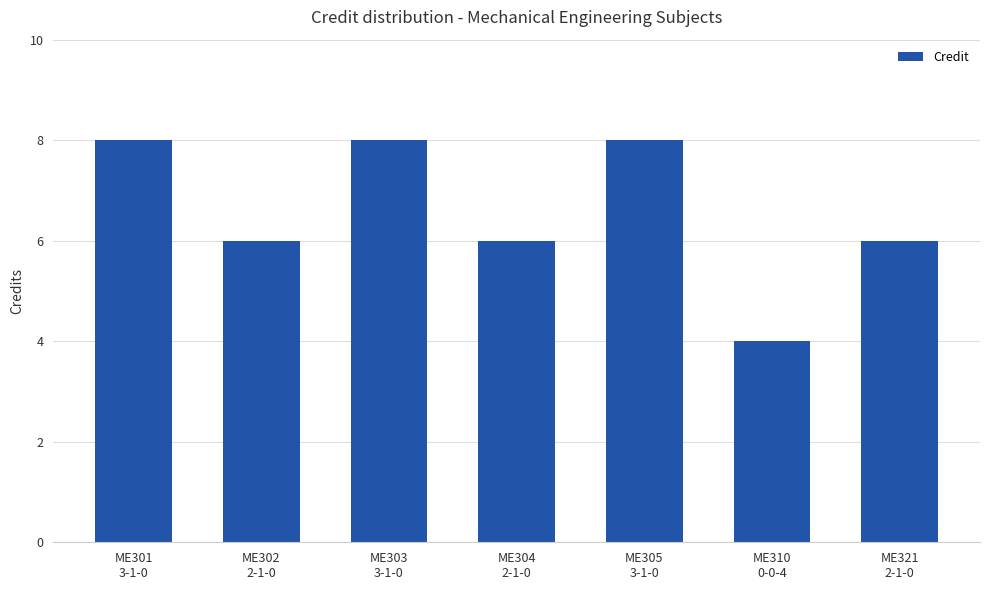

What is the value of the 2nd bar from the left?

6